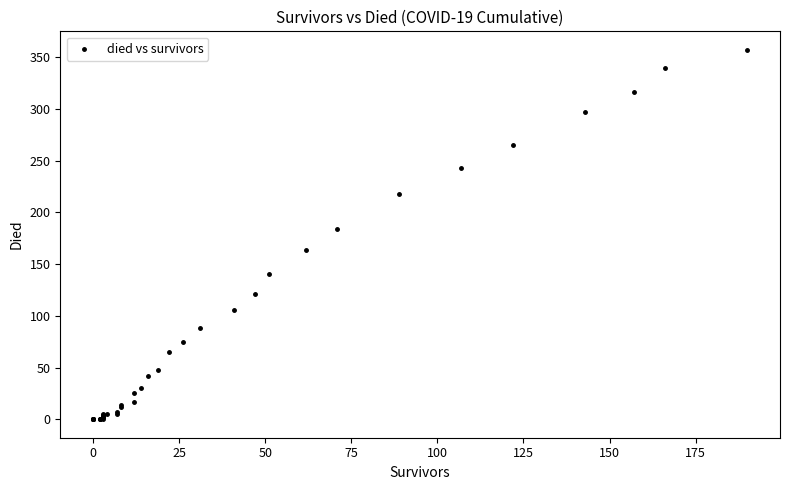

What Y value in the scatter plot is closest to 178?

184